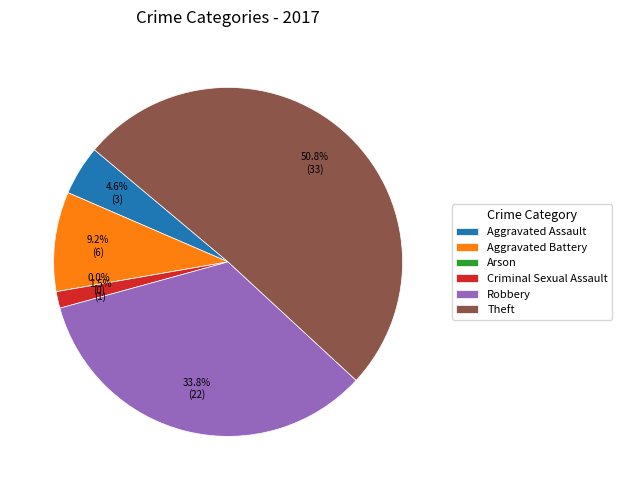

To the nearest percent, what percentage of the pie is Theft?

51%